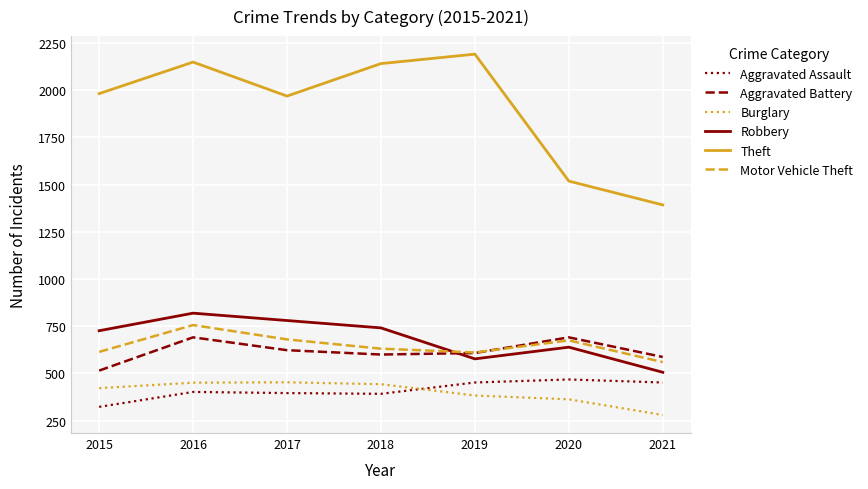

What is the sum of the Motor Vehicle Theft values at 2015 and 2018?

1245